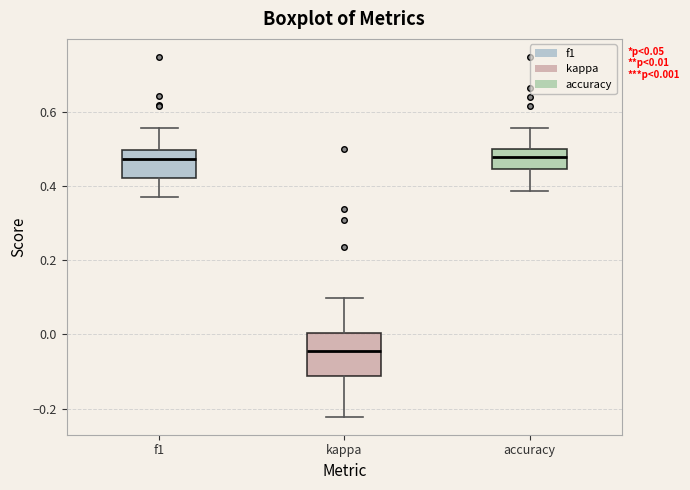

Comparing the boxes themselves (not the whiskers), which one is the tallest?

kappa